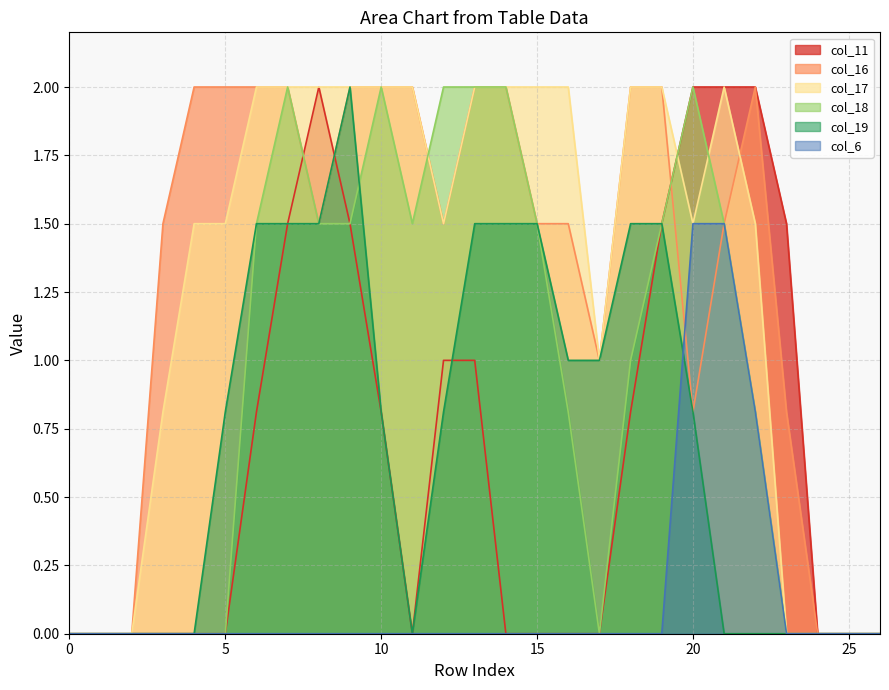

What is the maximum value shown in the chart?

2.0